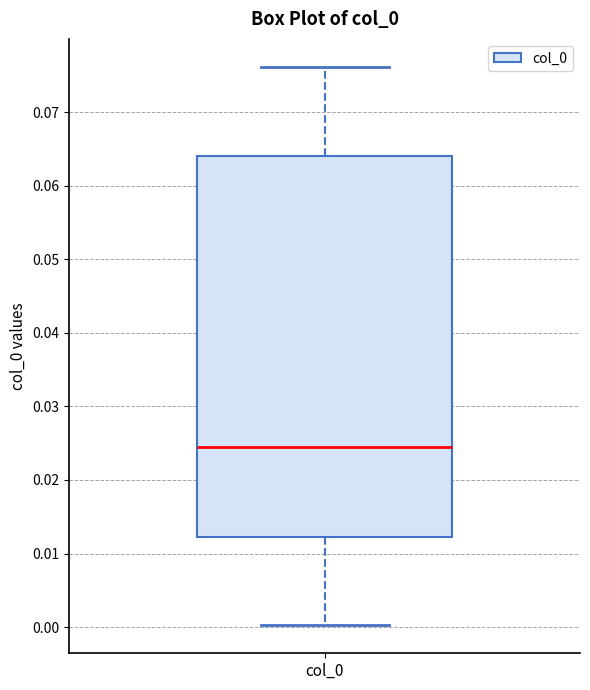

Read this box plot against the y-axis: the position of the median line, the range covered by the box, and the ends of both whiskers. The values are not printed on the chart, so give them approximately, as read against the axis.

median 0.025, box 0.012 to 0.064, whiskers 0.000 to 0.076